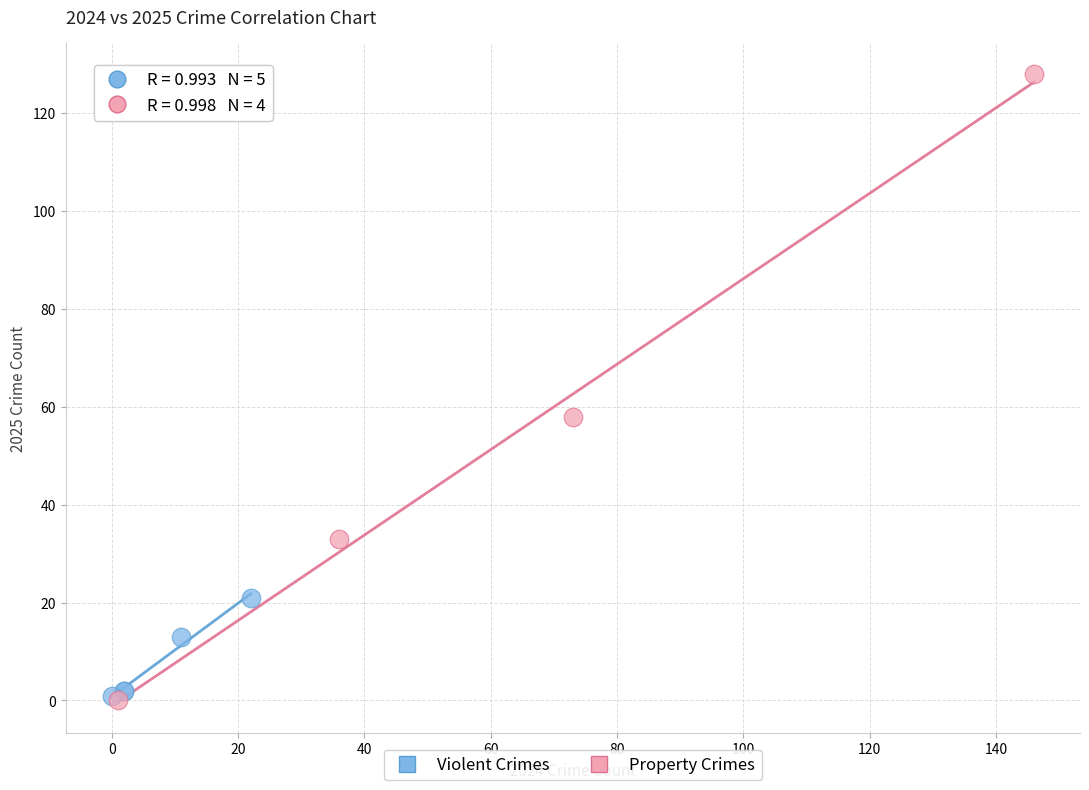

Which series reaches the maximum Y coordinate?

Property Crimes